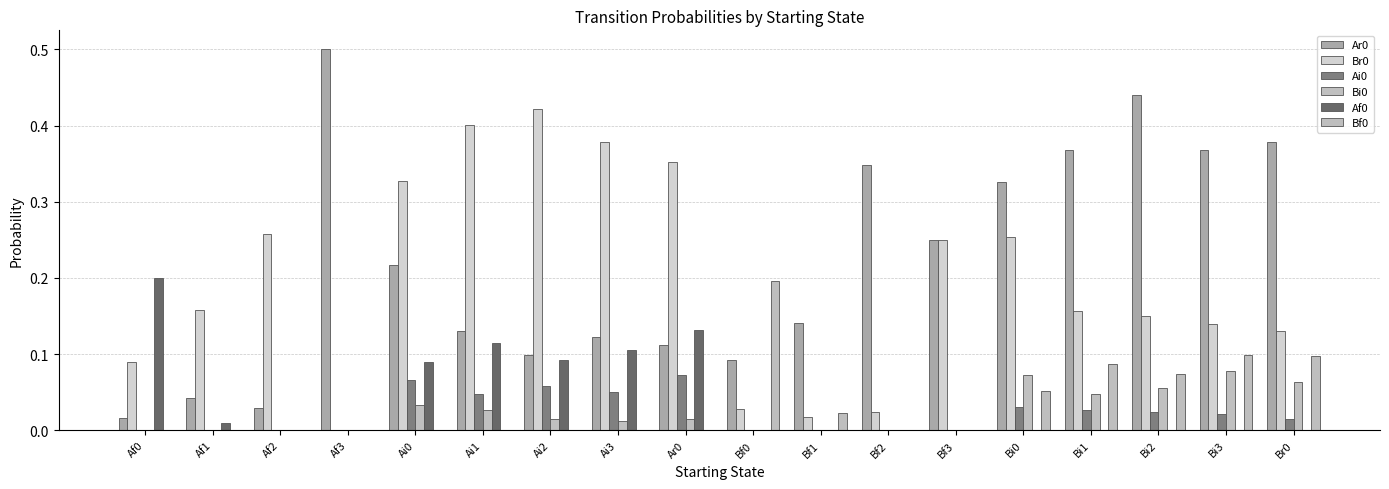

Is it true that Bi0 equals 0.0 at Ai1?

False